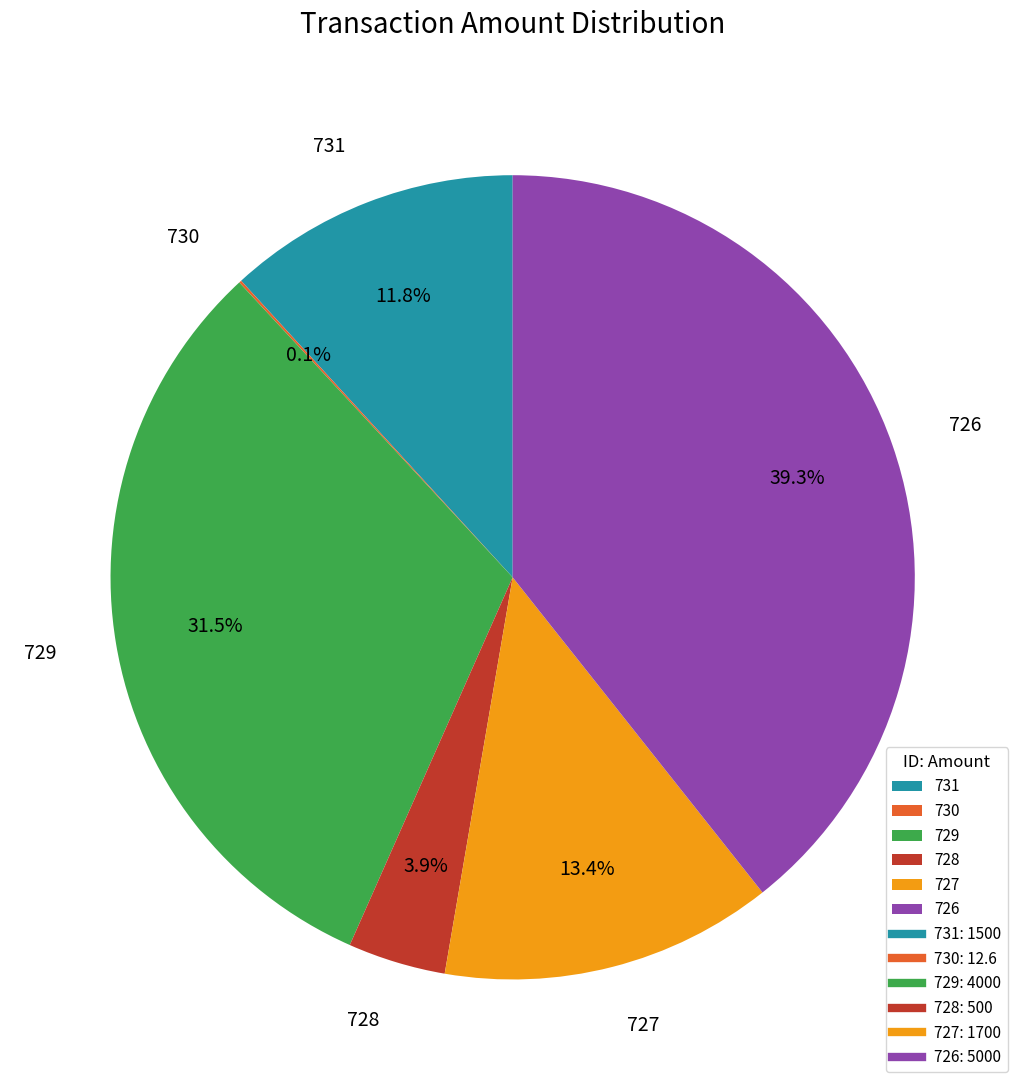

Is there any slice that represents more than half of the pie?

No